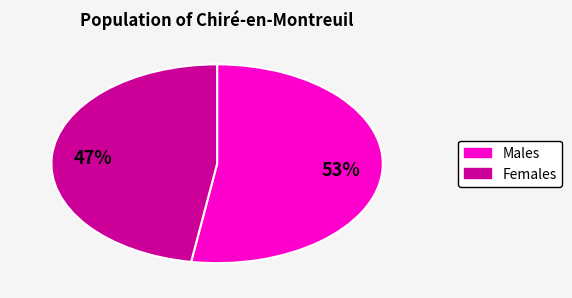

Is there a majority slice in this chart?

Yes